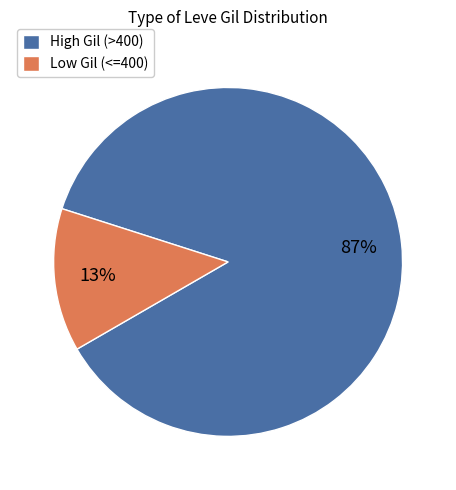

Count the number of slices in the pie.

2